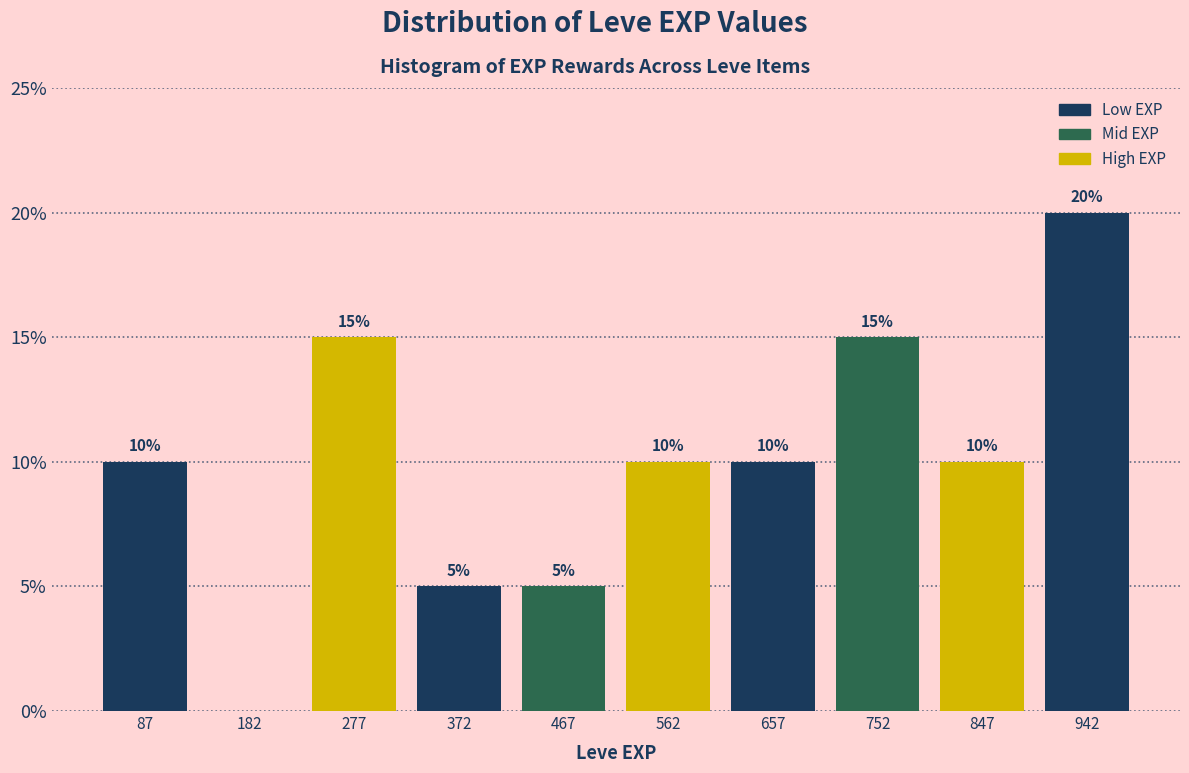

Which range on the x-axis has the tallest bar?

895 to 990